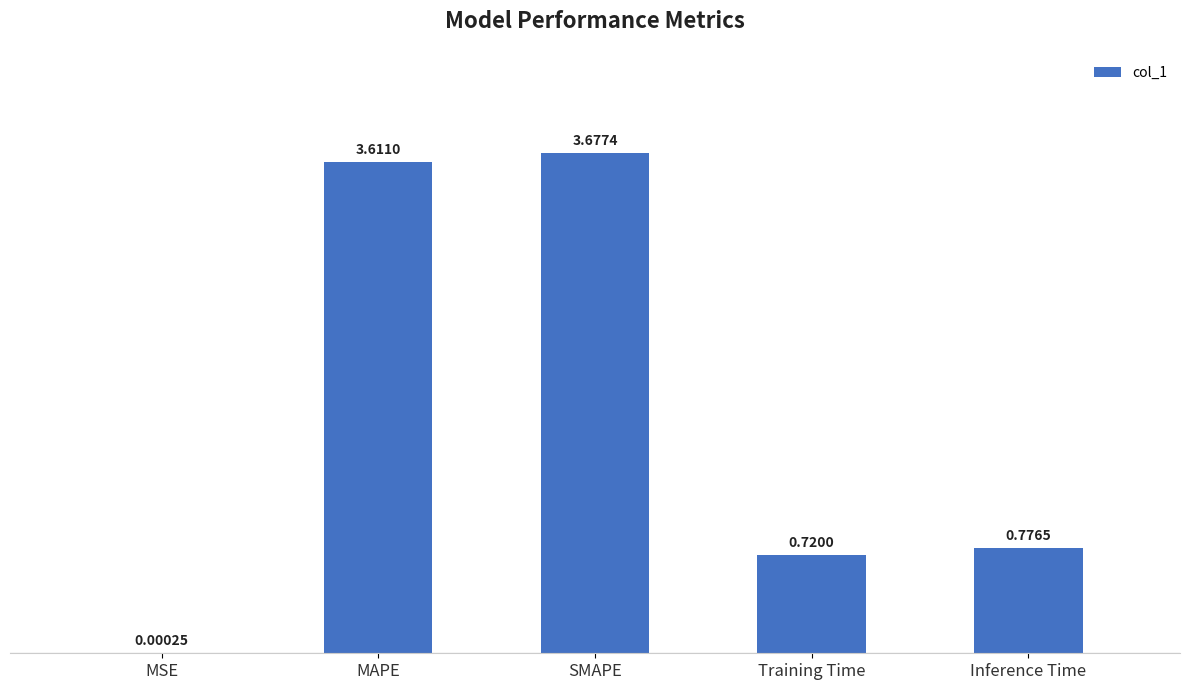

What is the ratio of the value at SMAPE to the value at MAPE?

1.0